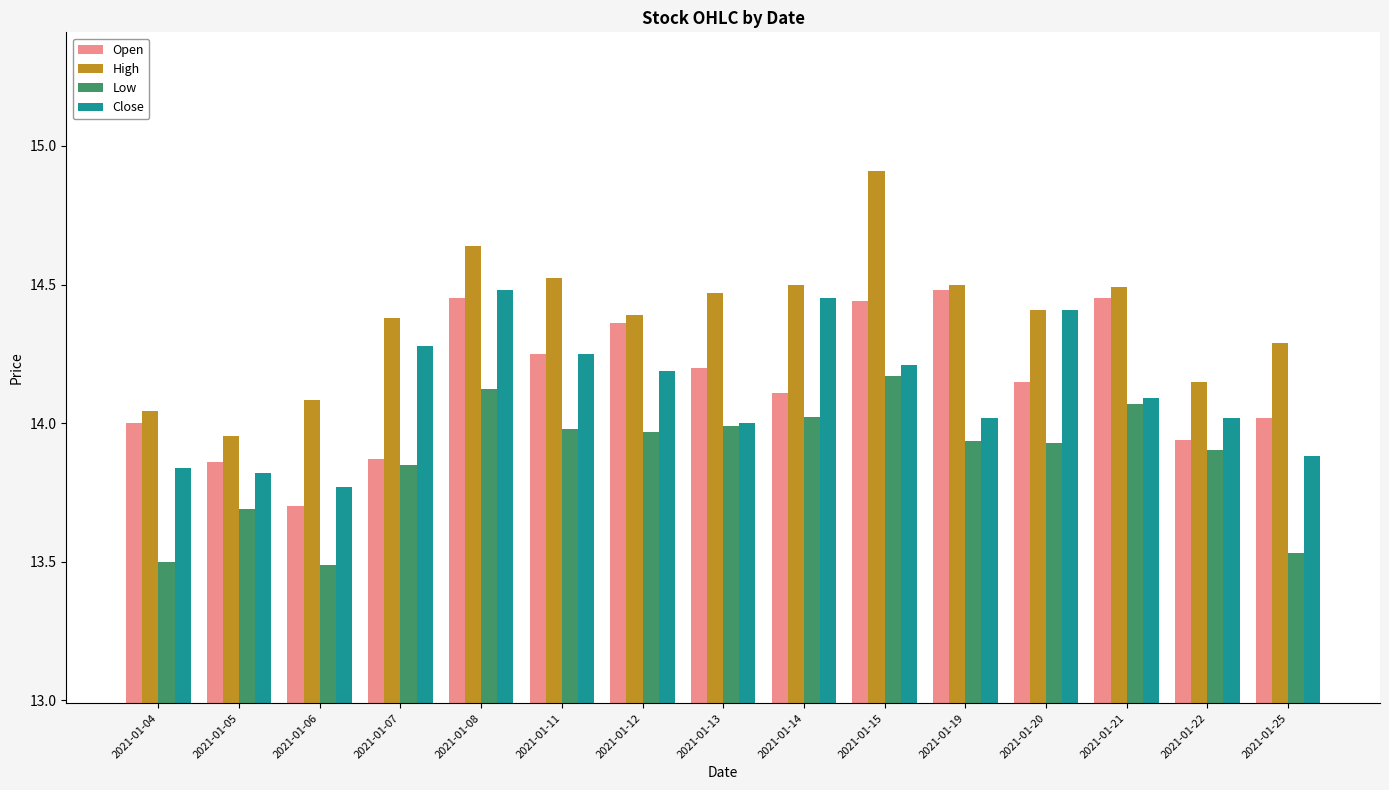

What is the difference between the maximum and minimum values in the Close series?

0.7